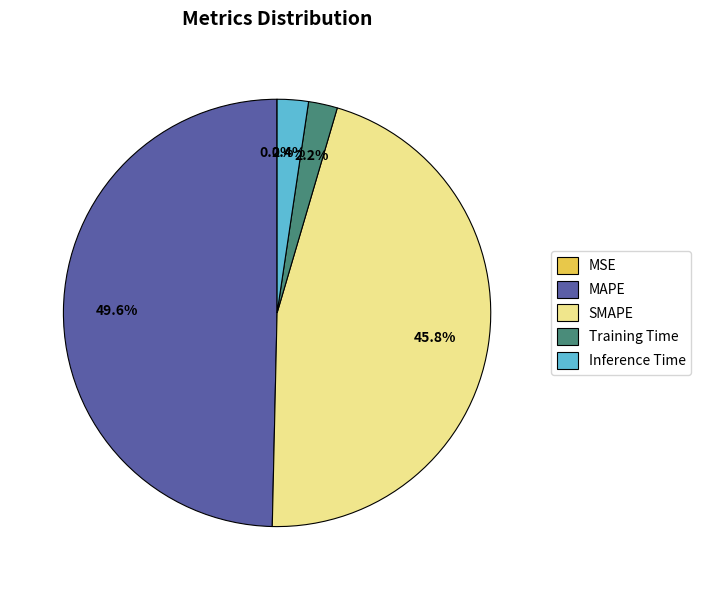

What percentage is NOT represented by Training Time?

97.8%